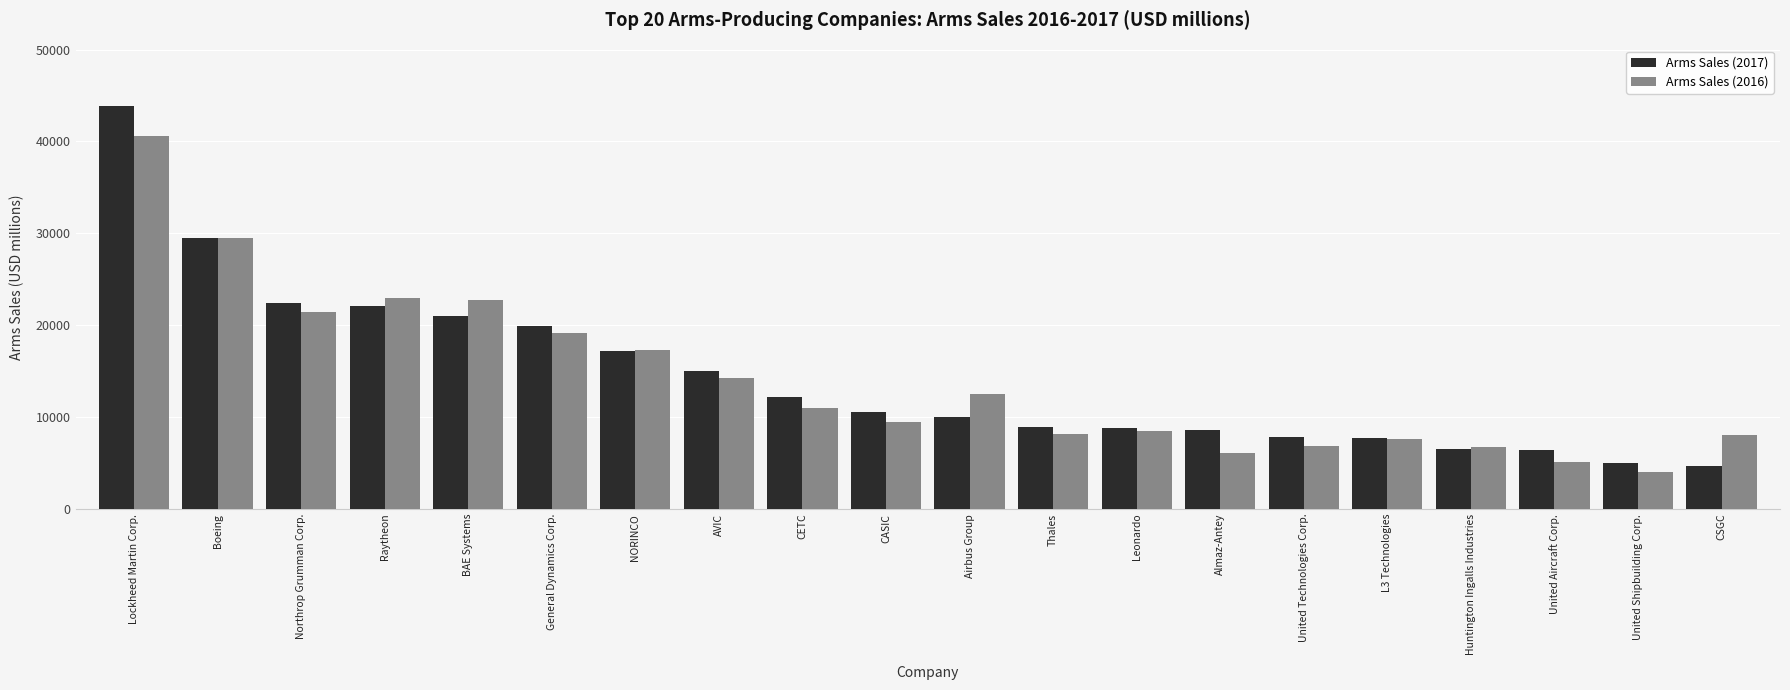

Which series has the largest range (max minus min)?

Arms Sales (2017)